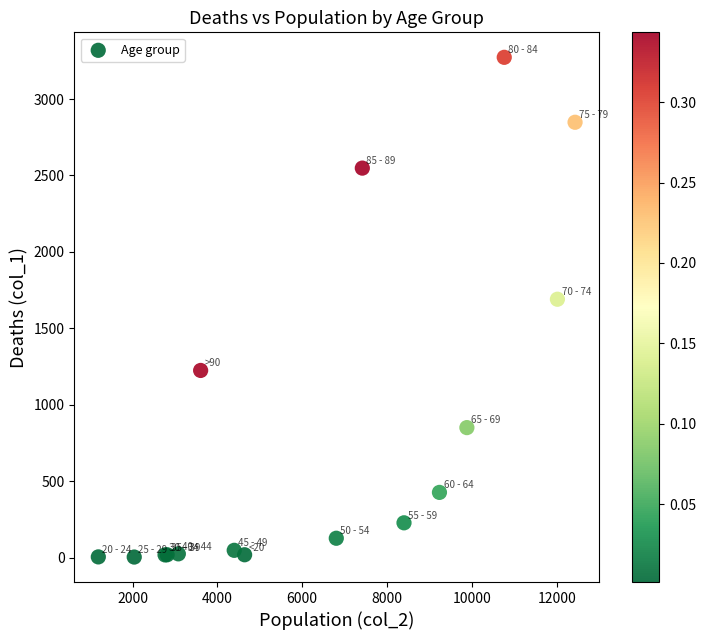

What Y value in the scatter plot is closest to 1638?

1690